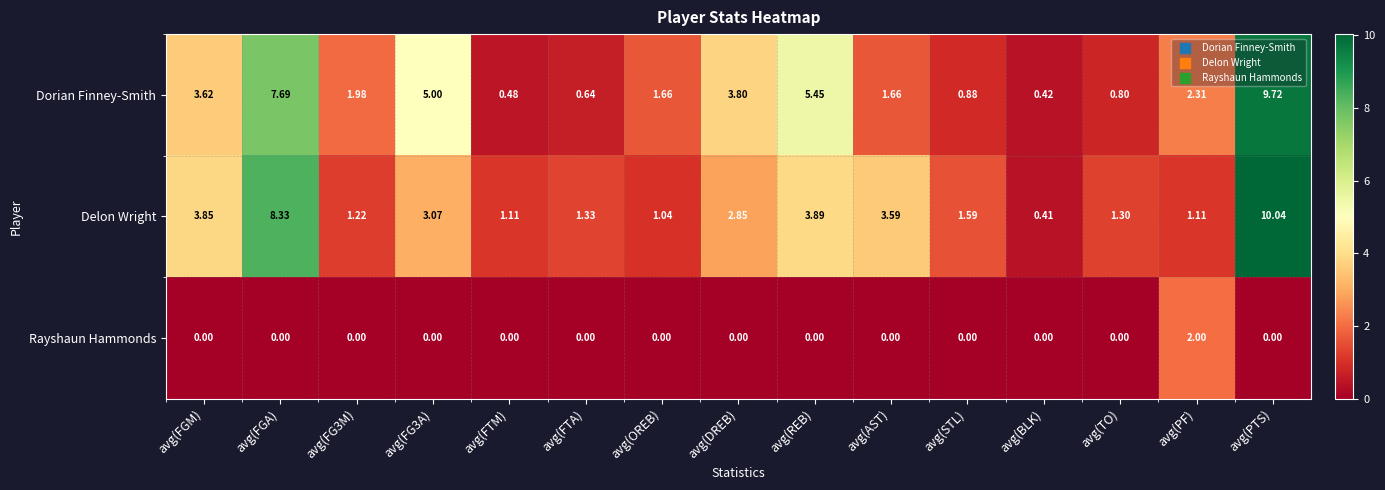

At which category does the chart reach its peak across all series?

avg(PTS)